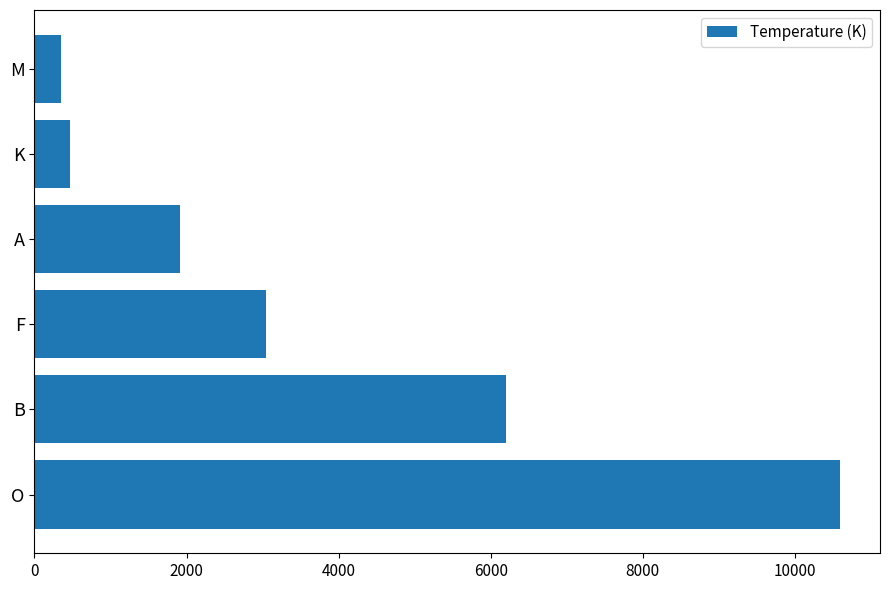

List the labels in order of value, smallest first.

M, K, A, F, B, O